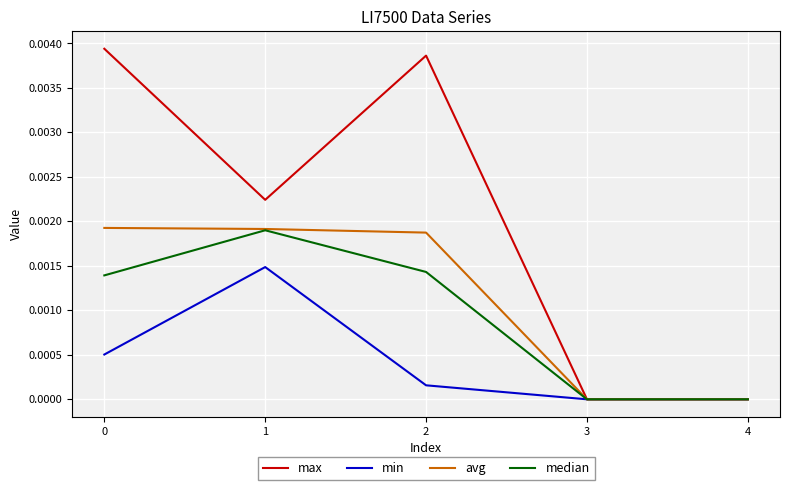

True or false: min has a value of 0.0 at 4.

True